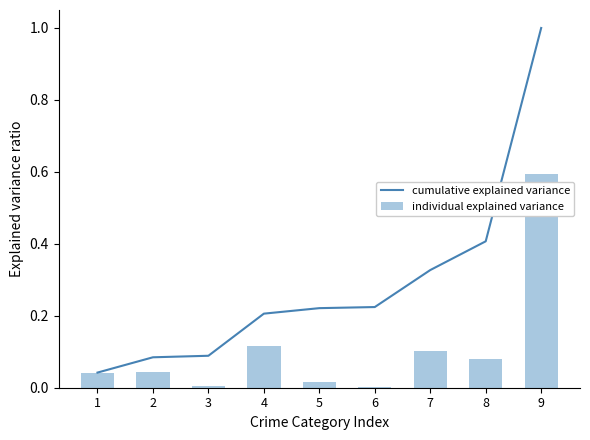

List the labels in order of individual explained variance value, smallest first.

6, 3, 5, 1, 2, 8, 7, 4, 9